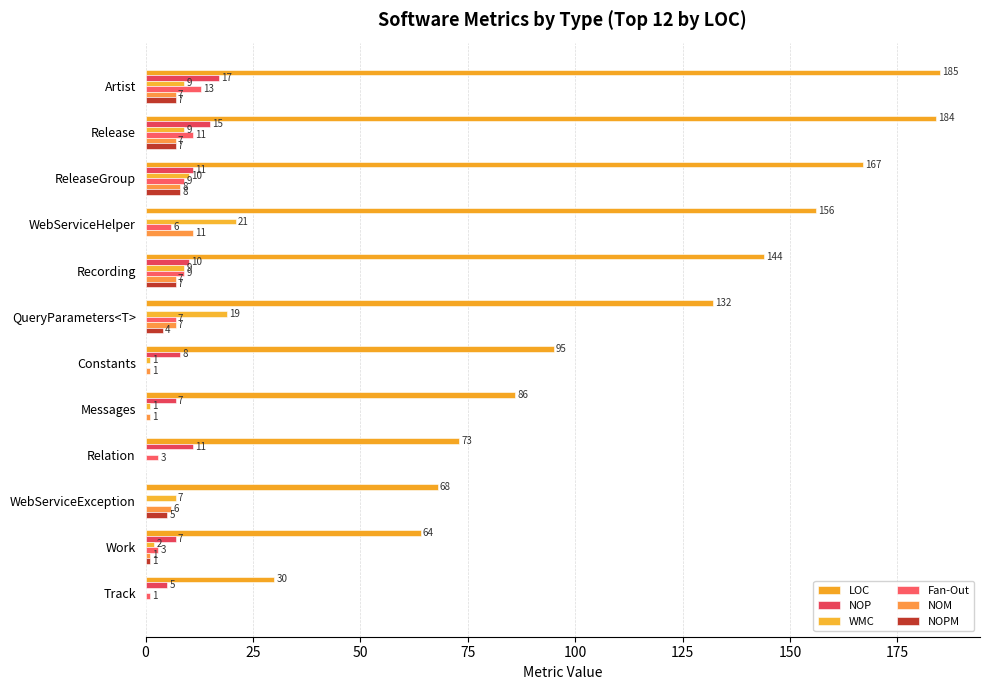

How many categories are shown in the chart?

12